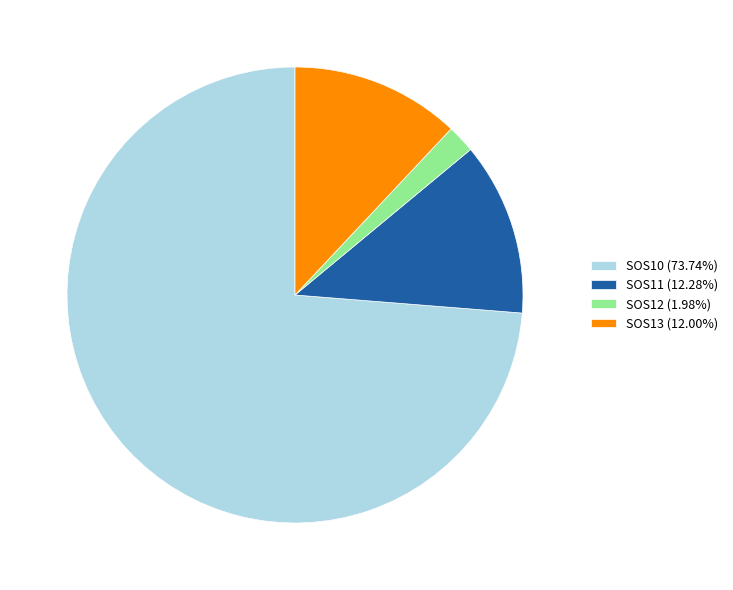

How many segments does this pie chart have?

4